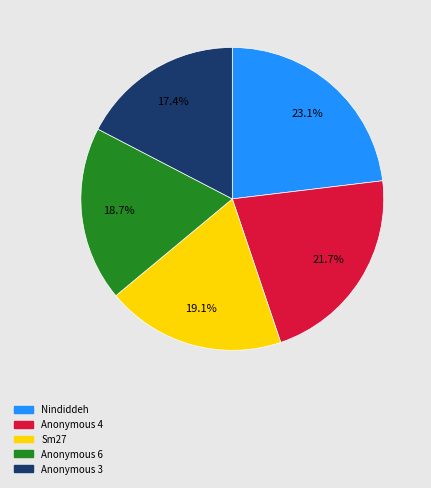

Is there any slice that represents more than half of the pie?

No